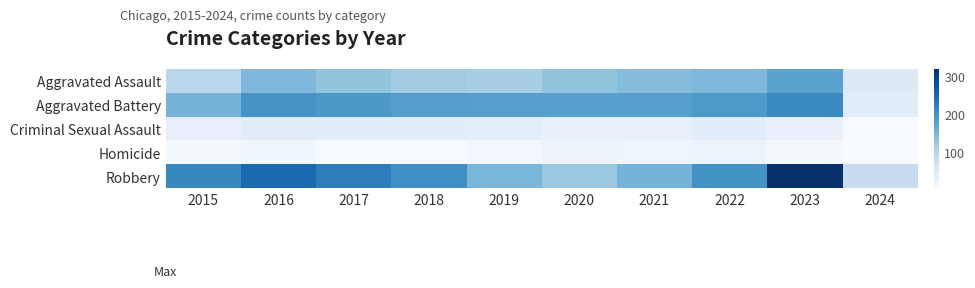

What is the greatest value displayed?

317